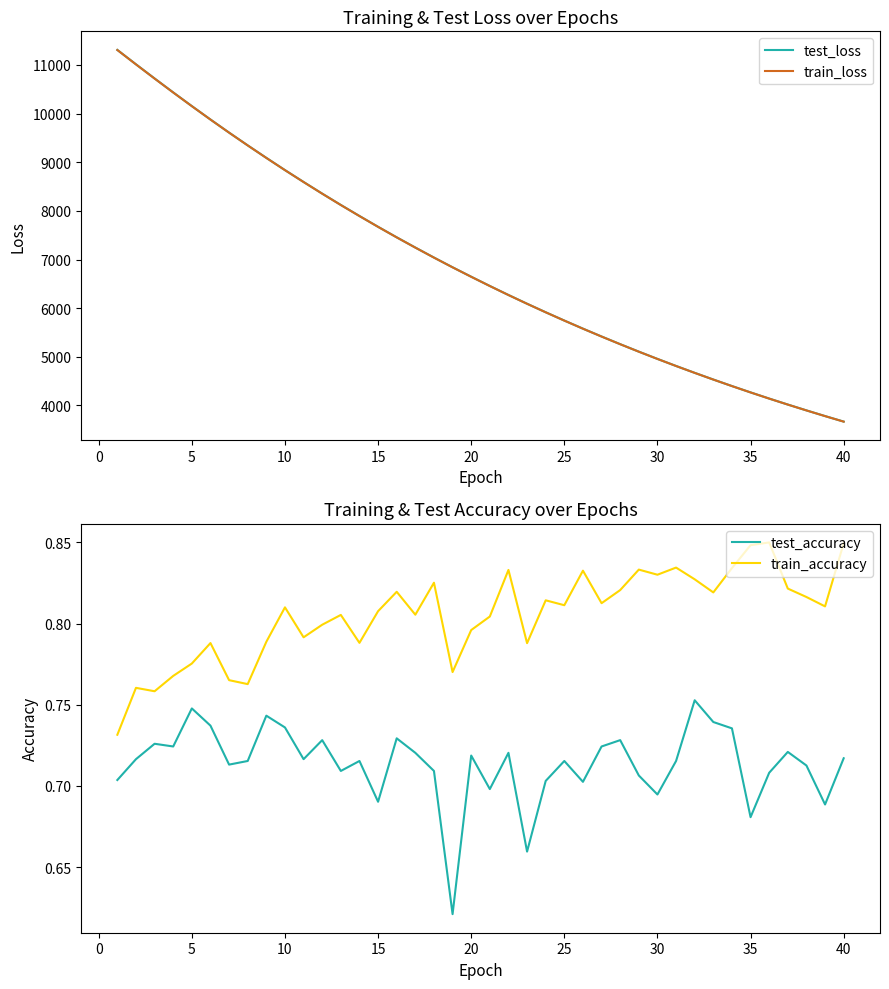

True or false: test_loss has more than 1 points higher than both neighbors.

False